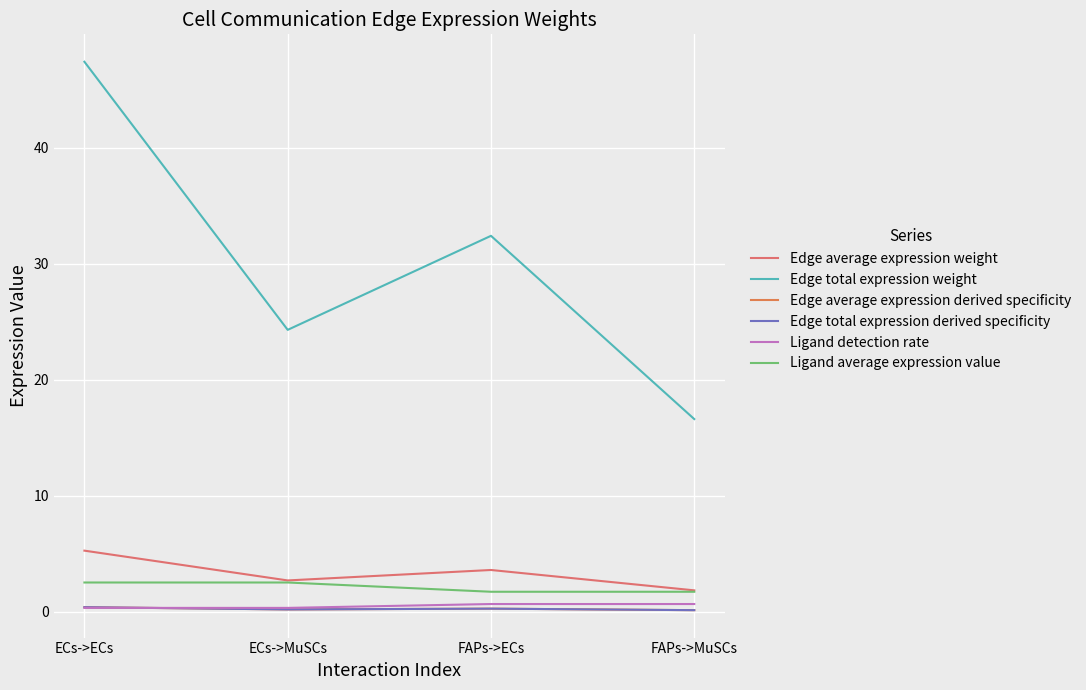

The Edge average expression derived specificity series shows 0.5 at ECs->ECs. True or false?

False